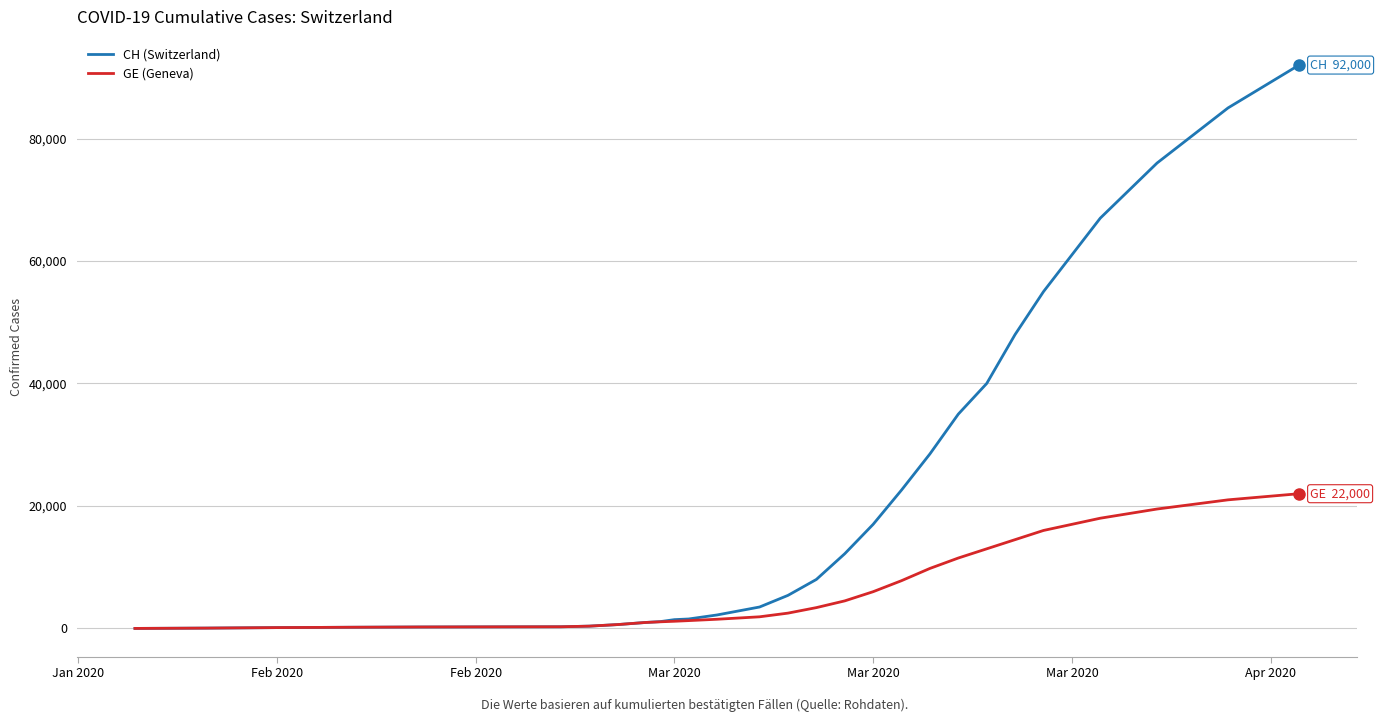

What is the greatest value displayed?

92000